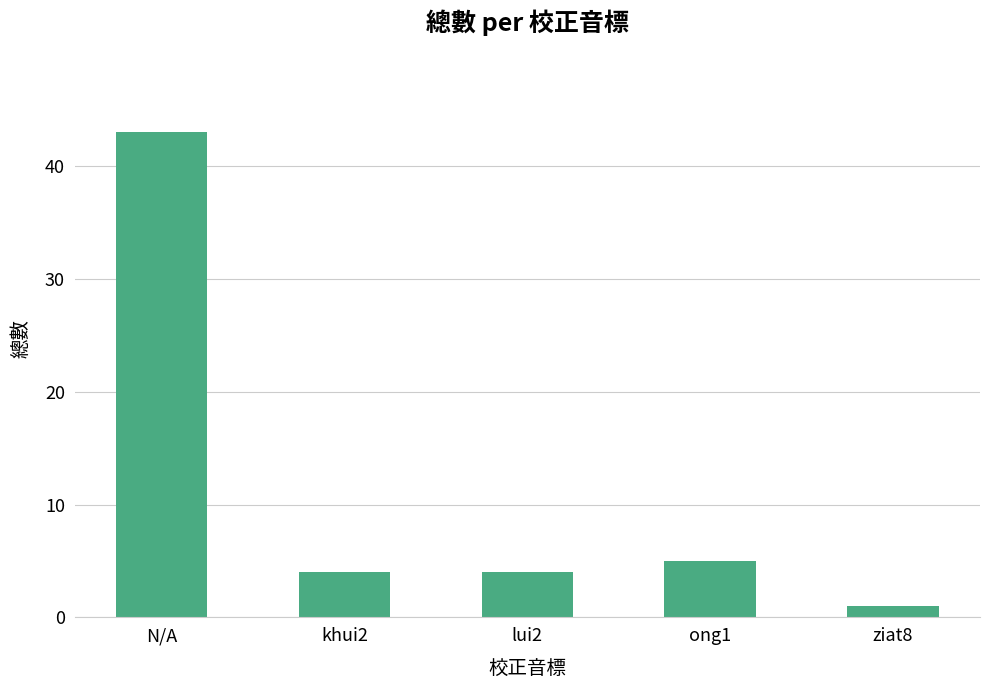

Which has a higher value, ziat8 or N/A?

N/A